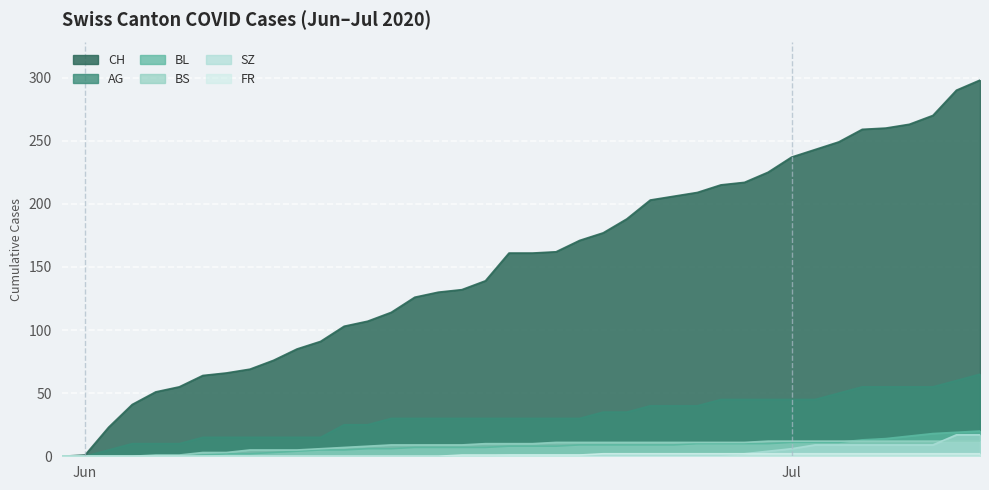

What is the approximate value of SZ at Jul, to the nearest 5?

5